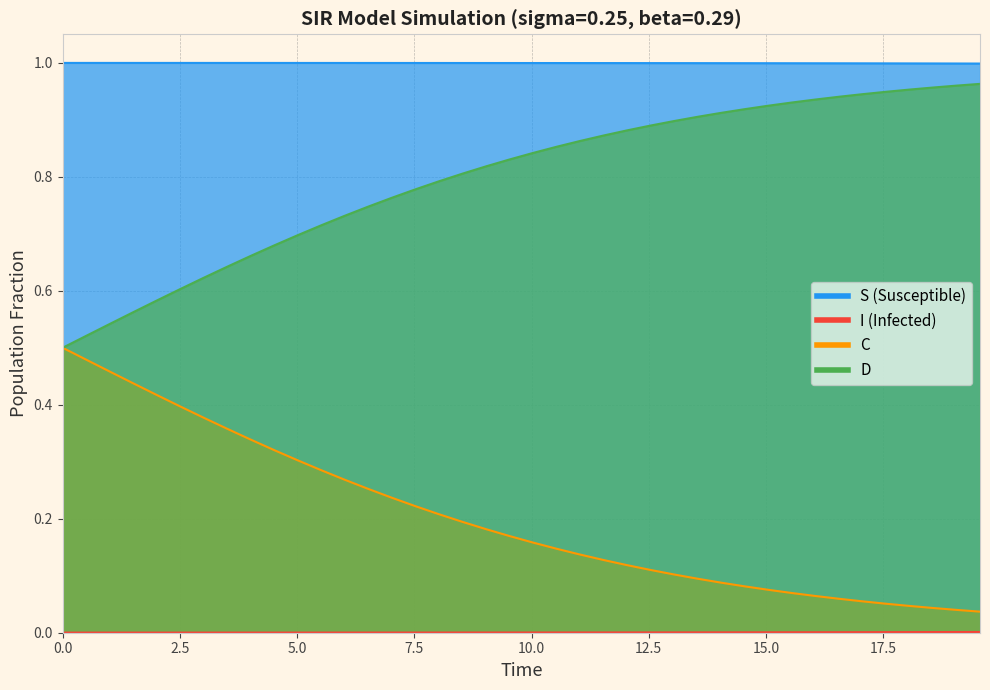

Between 12 and 39, which series saw the biggest shift?

C